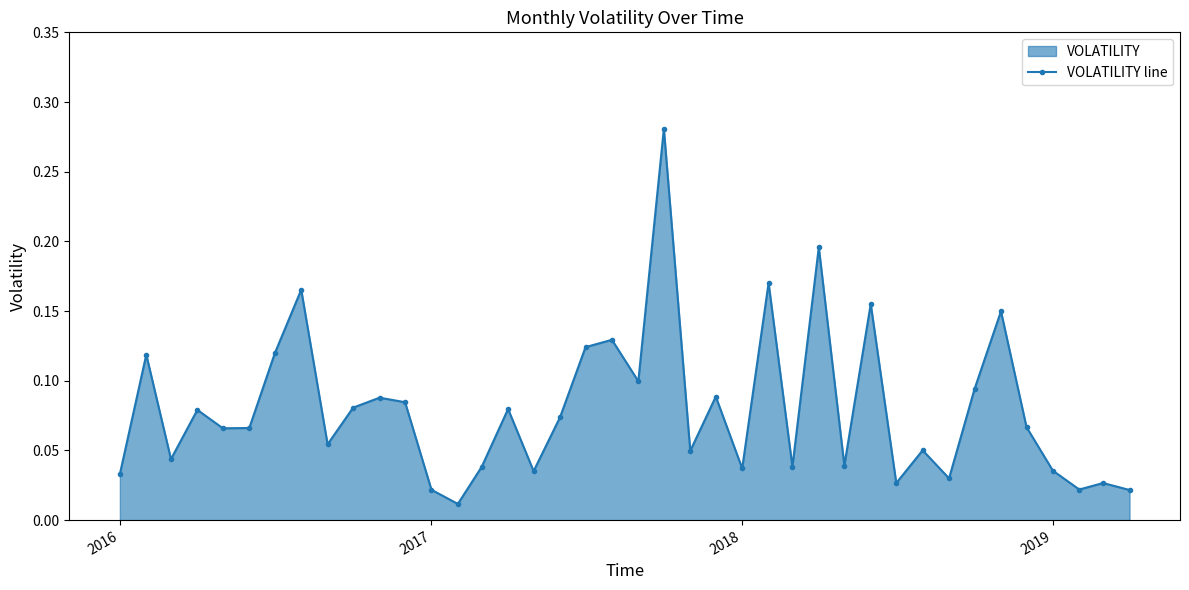

What is the difference between the maximum and minimum values?

0.3